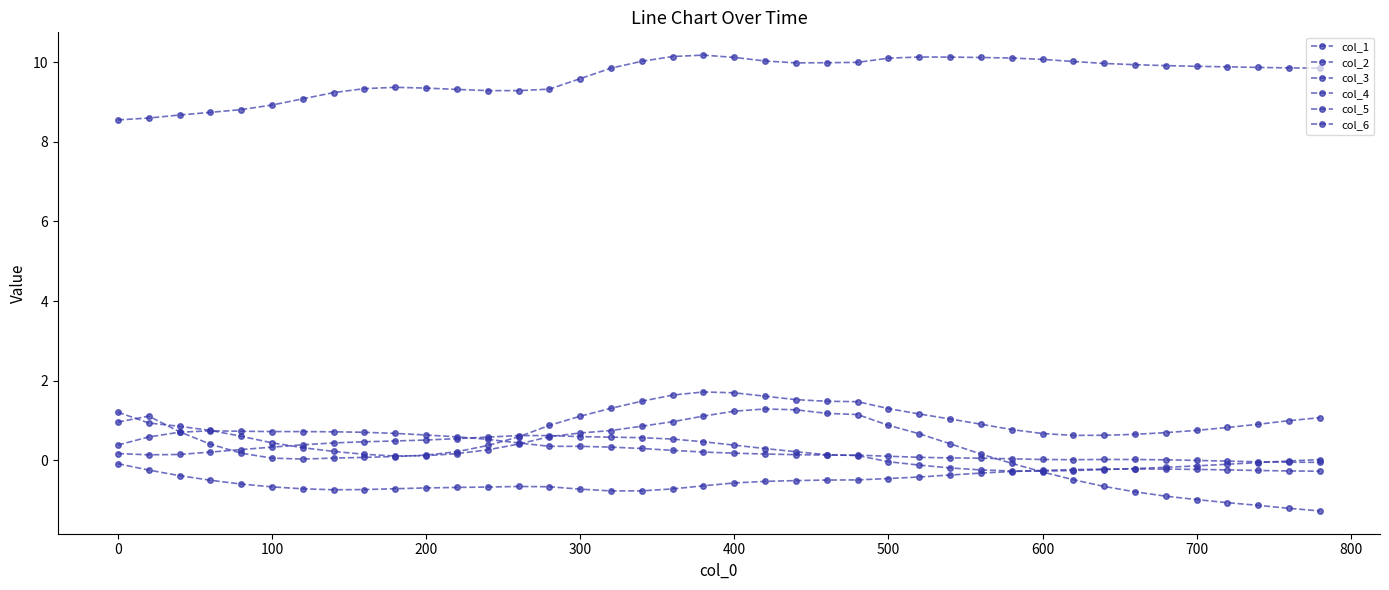

Rank the series by their maximum value, from lowest to highest.

col_4, col_6, col_5, col_2, col_1, col_3